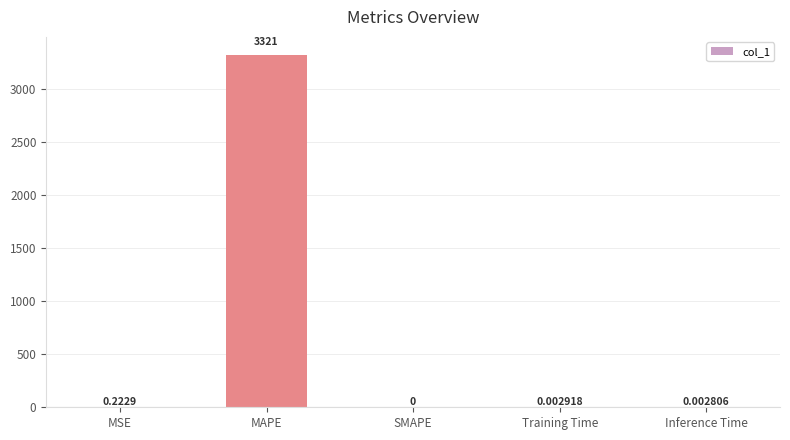

Where is the data nearest to the value 1660?

MSE